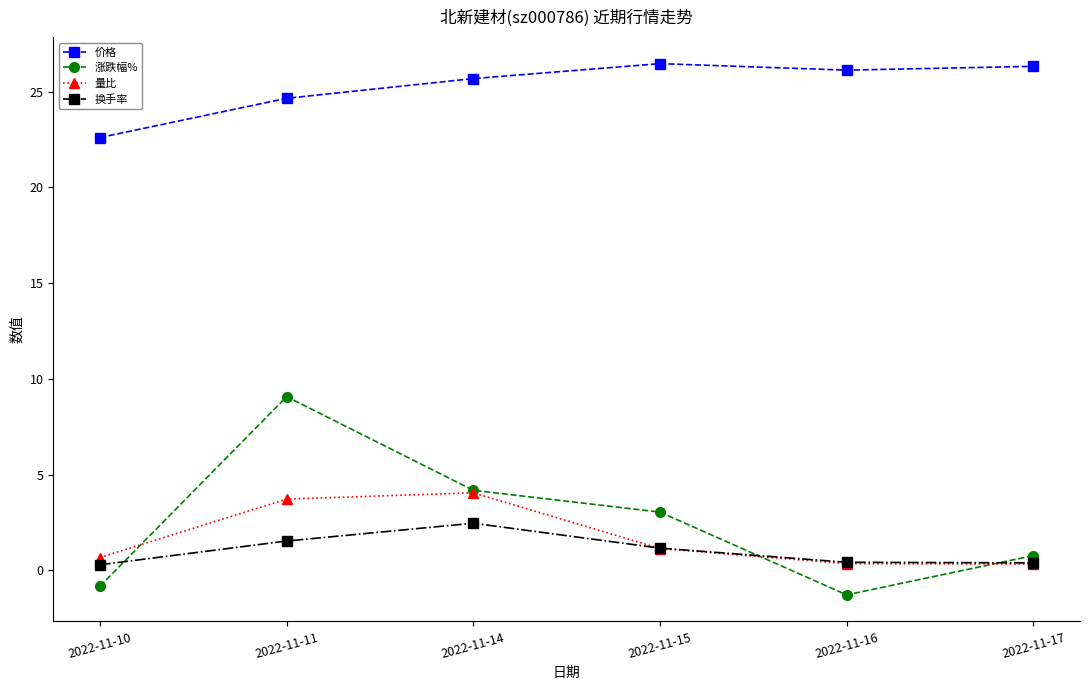

The value of 量比 at 2022-11-14 is 4.0. True or false?

True